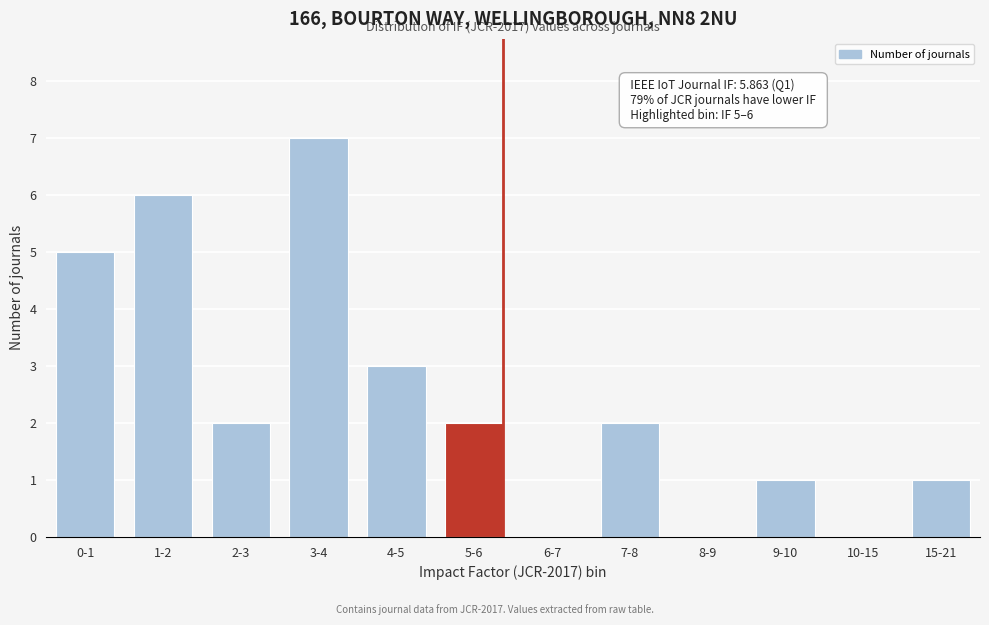

Reading left to right, what are all the values shown in this chart?

0-1=5	1-2=6	2-3=2	3-4=7	4-5=3	5-6=2	6-7=0	7-8=2	8-9=0	9-10=1	10-15=0	15-21=1